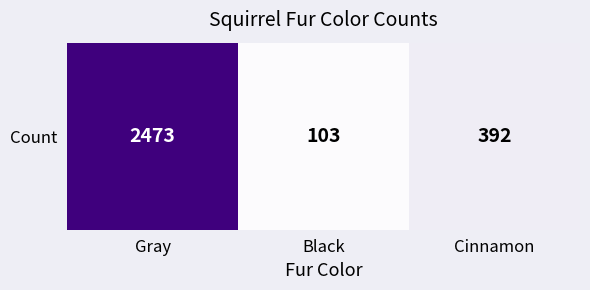

Reading left to right, what are all the values shown in this chart?

2473	103	392